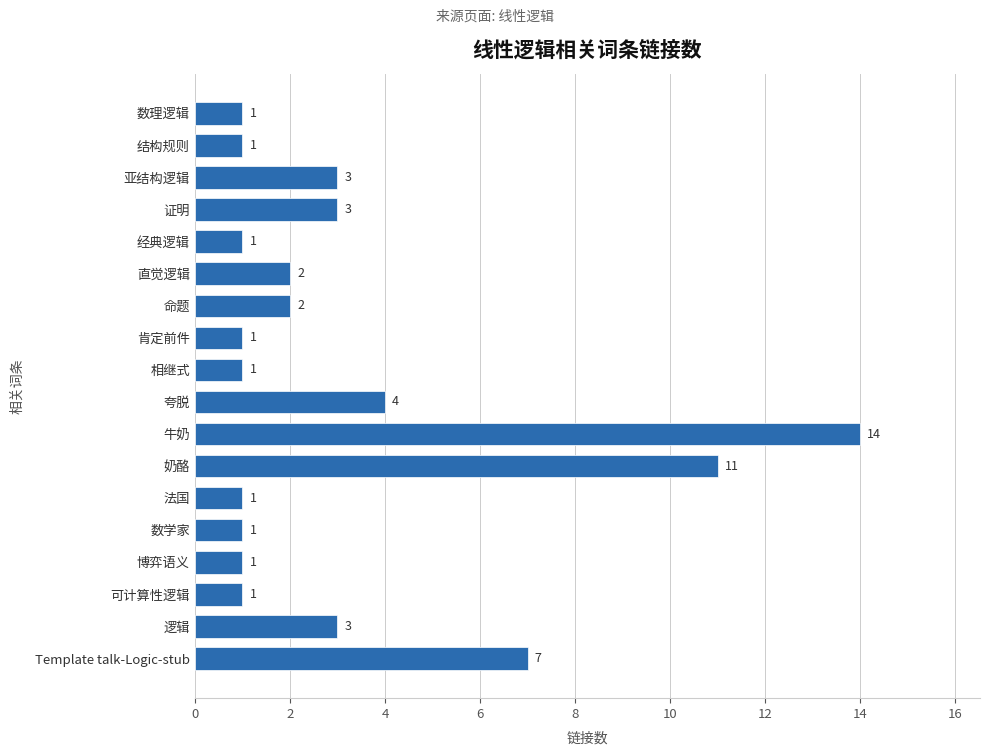

The chart shows a value of 3 at 命题. True or false?

False